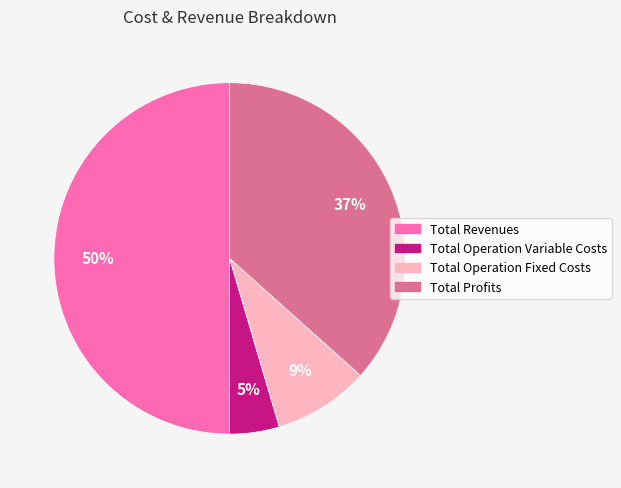

Rank the categories by value from lowest to highest.

Total Operation Variable Costs, Total Operation Fixed Costs, Total Profits, Total Revenues